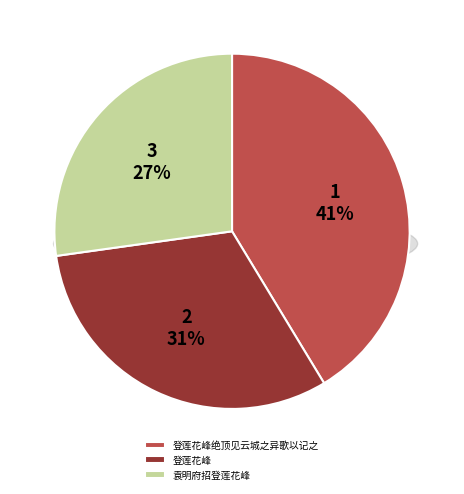

Combined, what portion of the pie is 登莲花峰绝顶见云城之异歌以记之 and 袁明府招登莲花峰?

68.5%